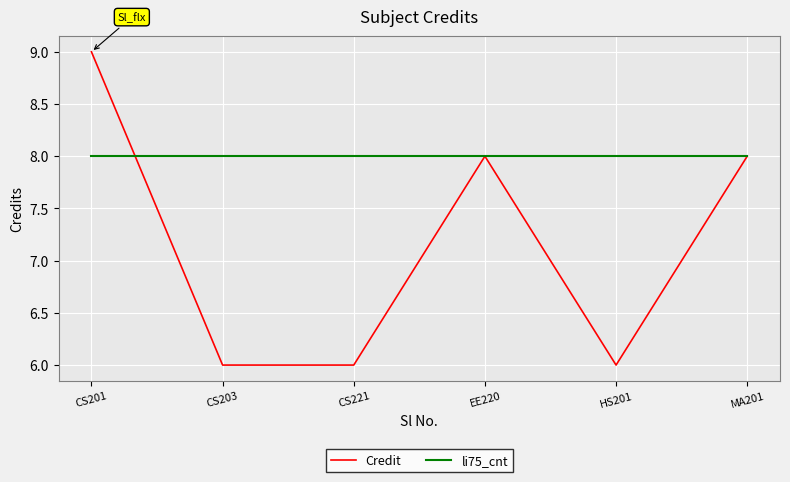

The Credit series shows 12 at MA201. True or false?

False